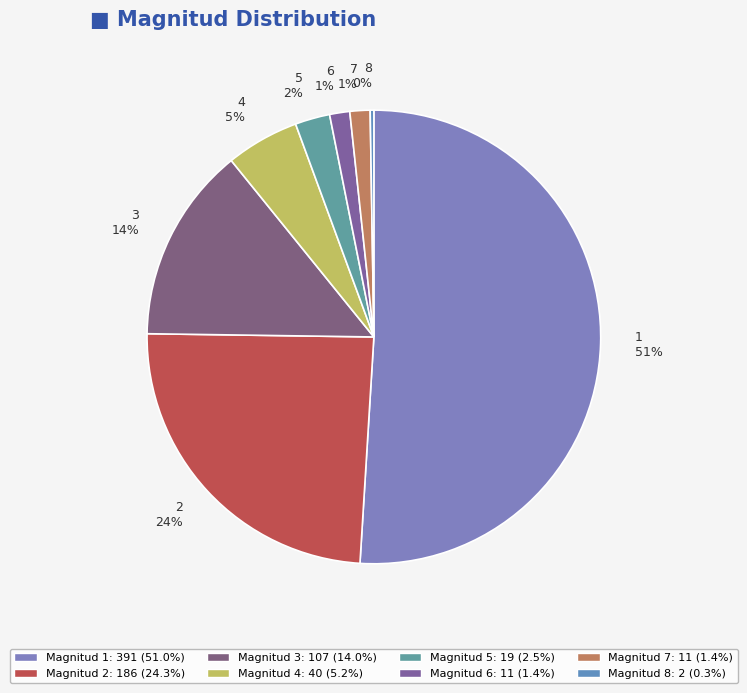

To the nearest percent, what is the average slice percentage?

12%